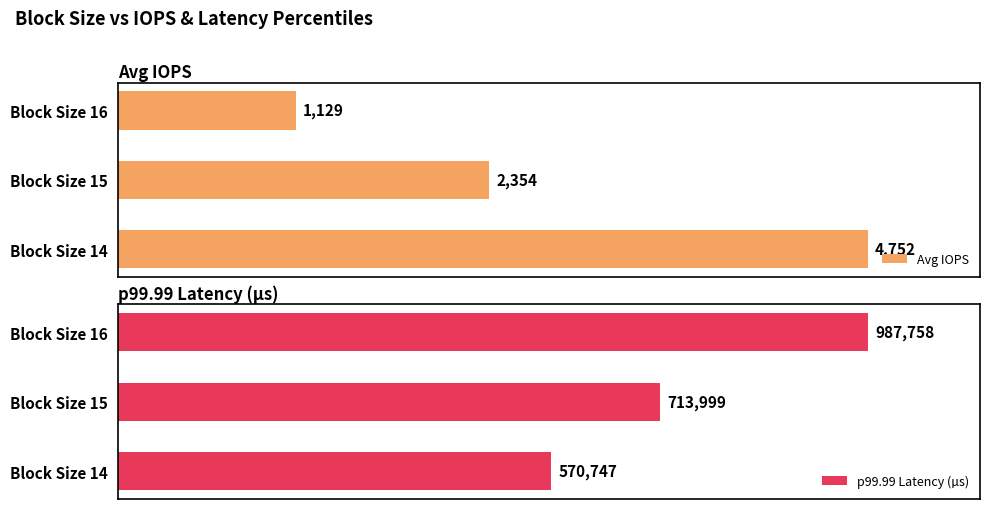

Which series has the largest total across all categories?

p99.99 Latency (µs)